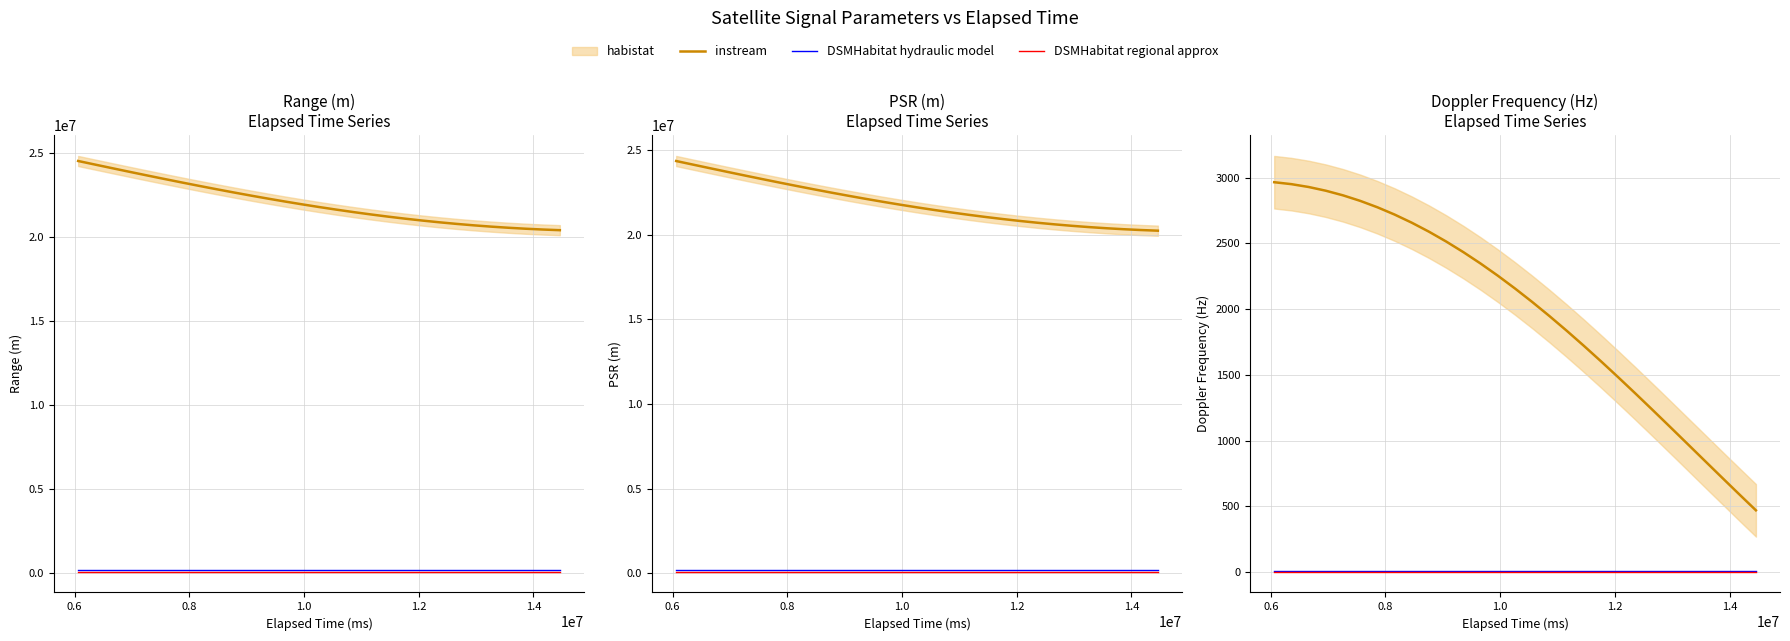

What is the greatest value displayed?

2966.1